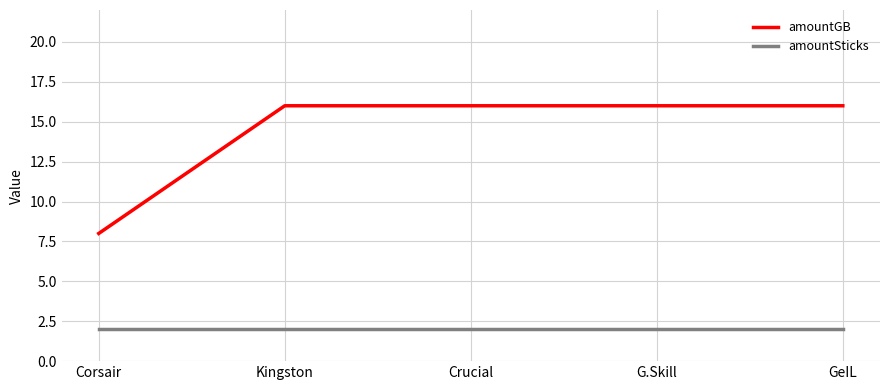

Is the value of amountSticks at Corsair greater than the value of amountGB at Crucial?

No